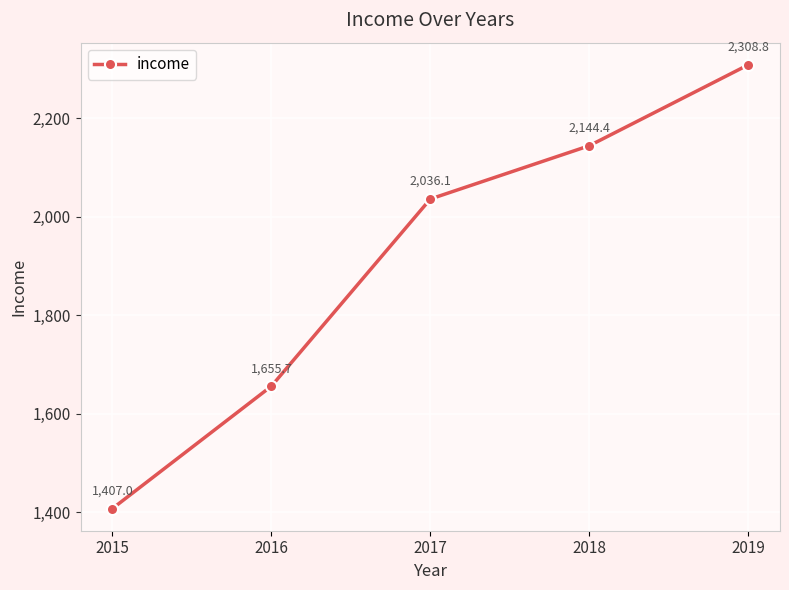

What is the difference between the maximum and minimum values?

901.8